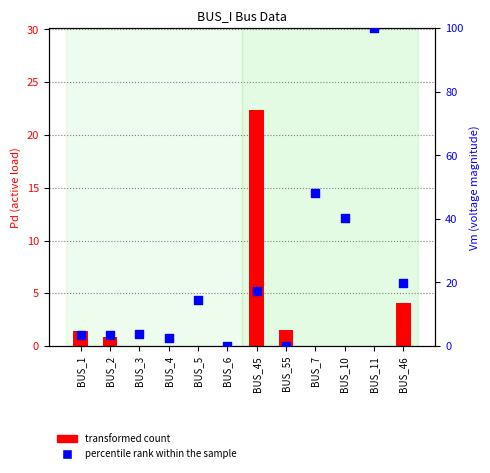

At how many categories does at least one series exceed 96?

1